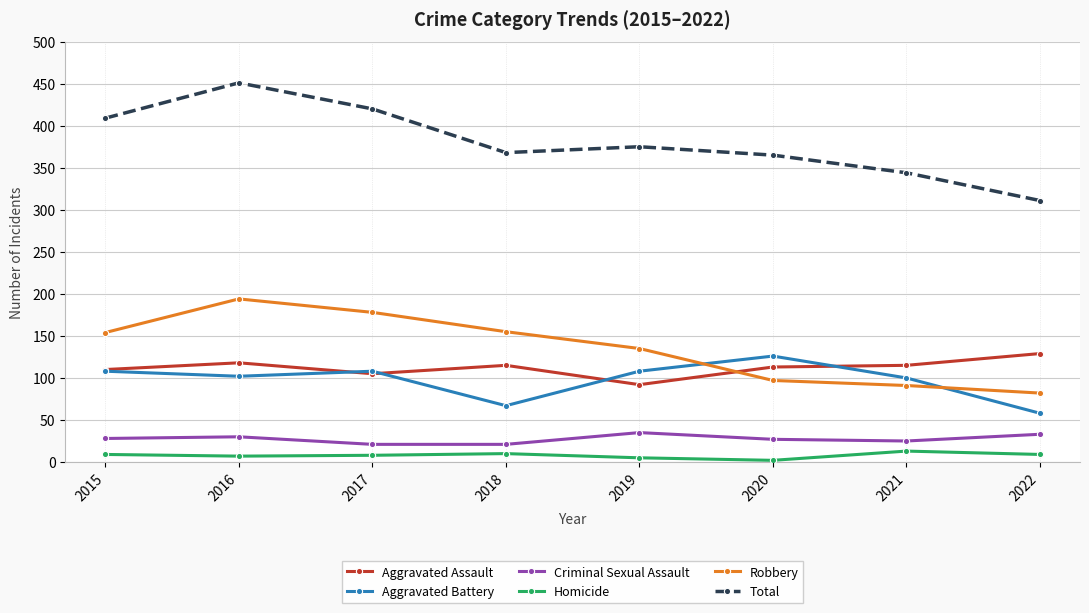

What is the value of the Aggravated Battery point at the 1st from the left?

108